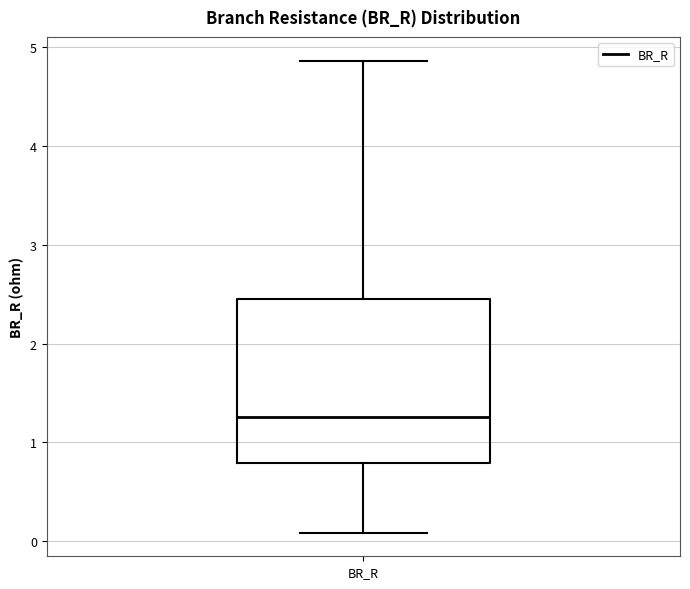

Where does the median line of the box for BR_R sit on the y-axis? The values are not printed on the chart, so give them approximately, as read against the axis.

1.3